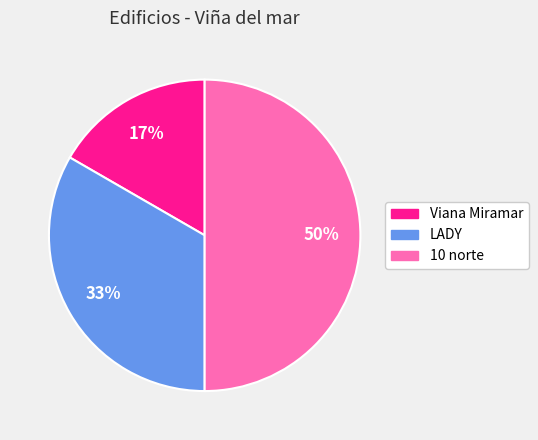

To the nearest percent, what is the average slice percentage?

33%